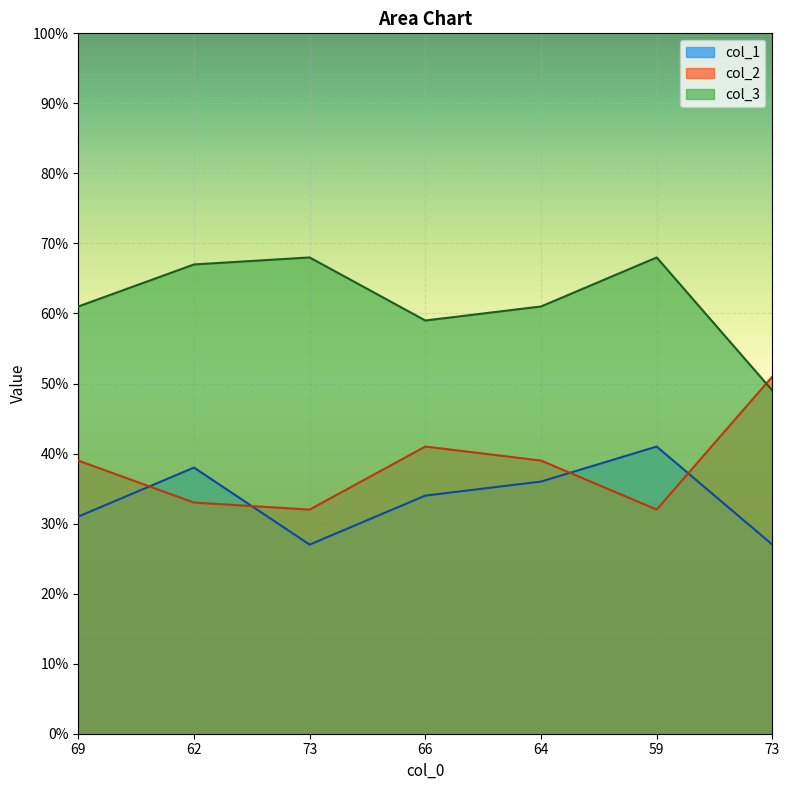

How many interior local peaks does the col_2 series have?

1